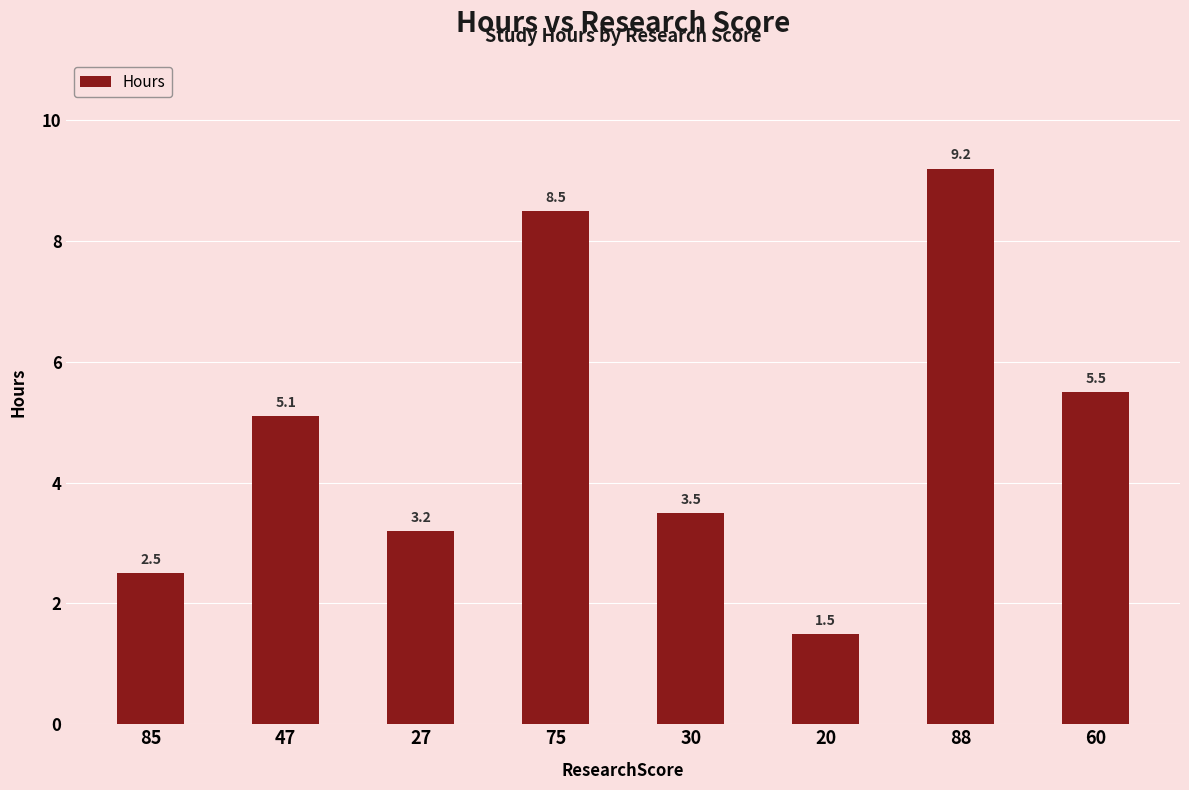

What is the difference between the second highest and minimum values?

7.0